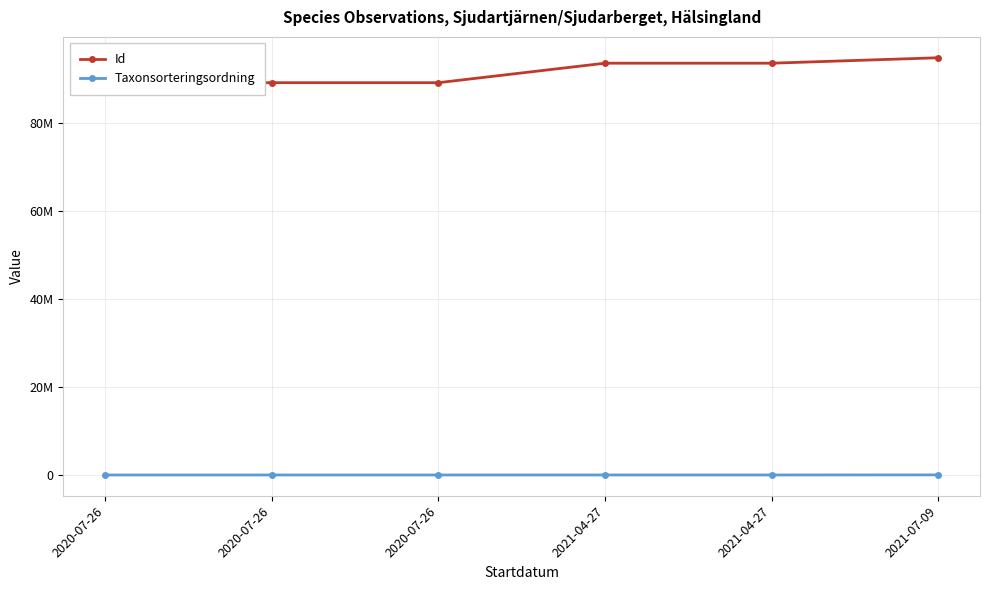

Does the chart have visible grid lines?

Yes